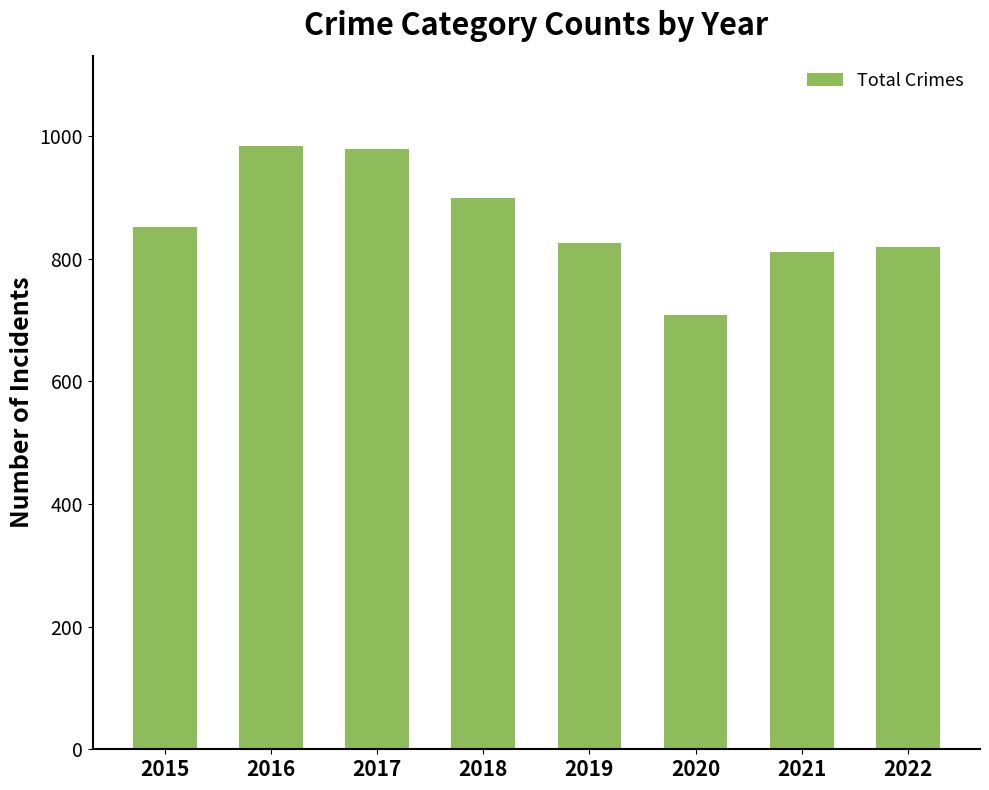

What is the maximum value shown in the chart?

983